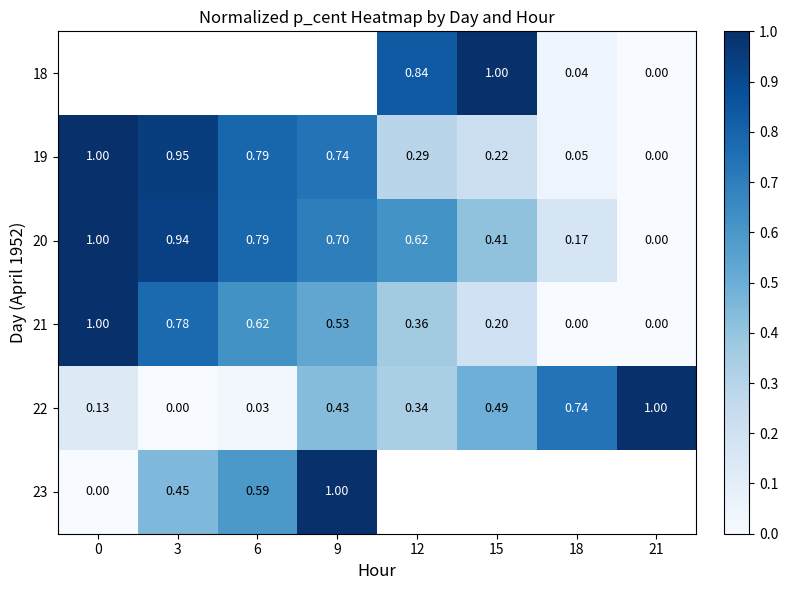

Is the value of 19 at 6 greater than the value of 23 at 6?

Yes